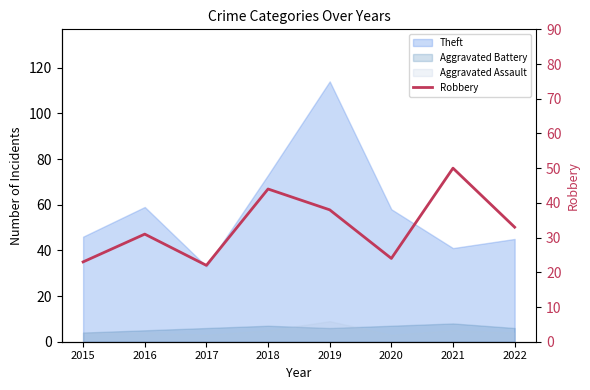

Where is the first local minimum?

2017